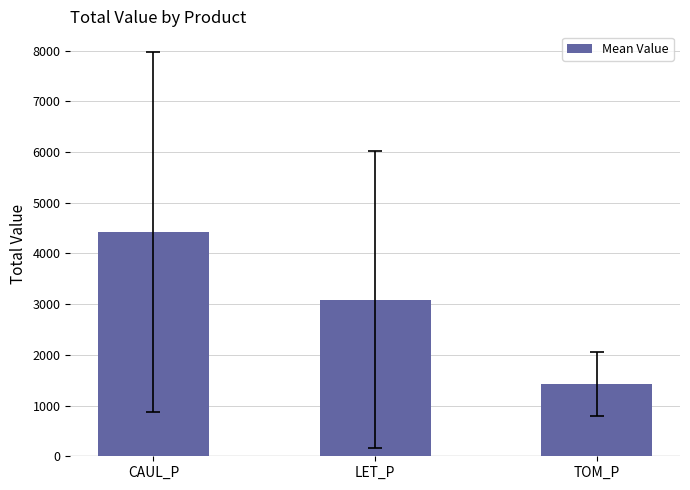

List the labels in order of value, smallest first.

TOM_P, LET_P, CAUL_P